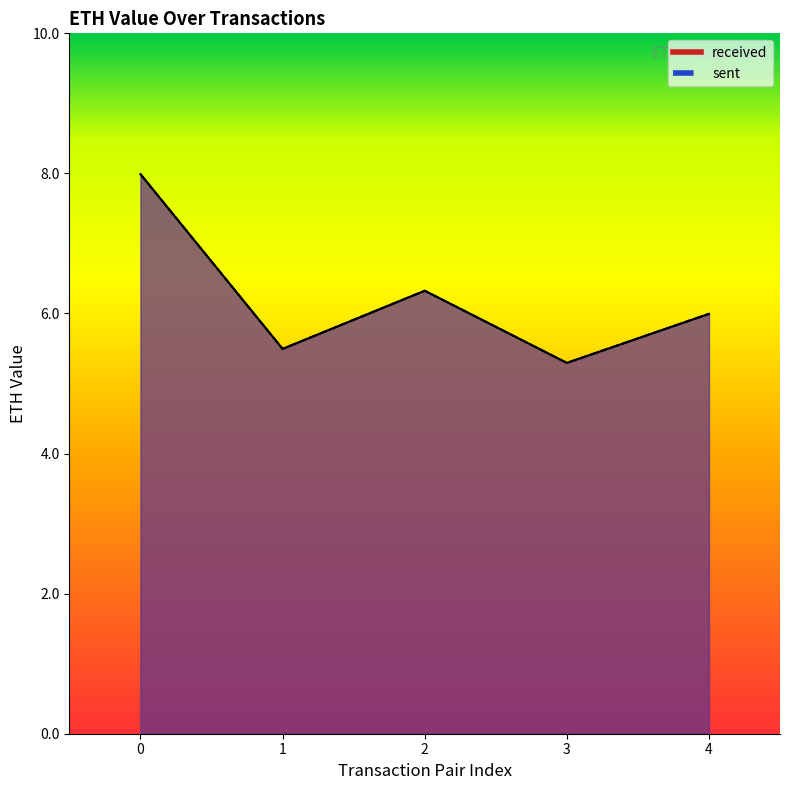

Reading left to right, list all the values displayed in this chart.

received: 0=8.0	1=5.5	2=6.3	3=5.3	4=6.0
sent: 0=8.0	1=5.5	2=6.3	3=5.3	4=6.0